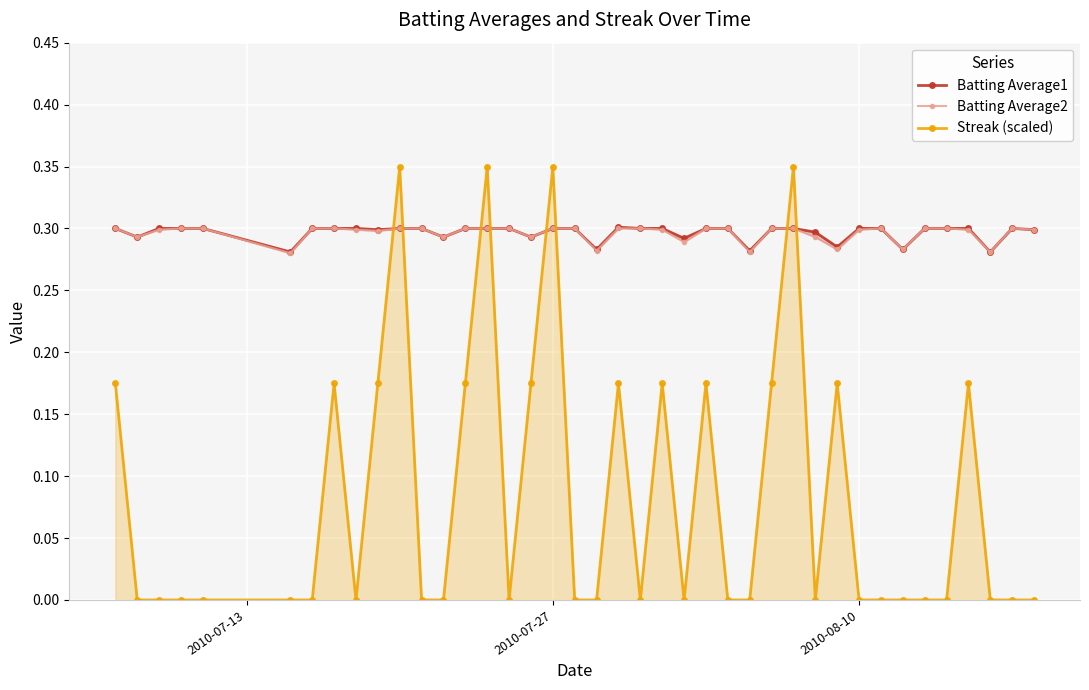

Which series has the largest range (max minus min)?

Streak (scaled)